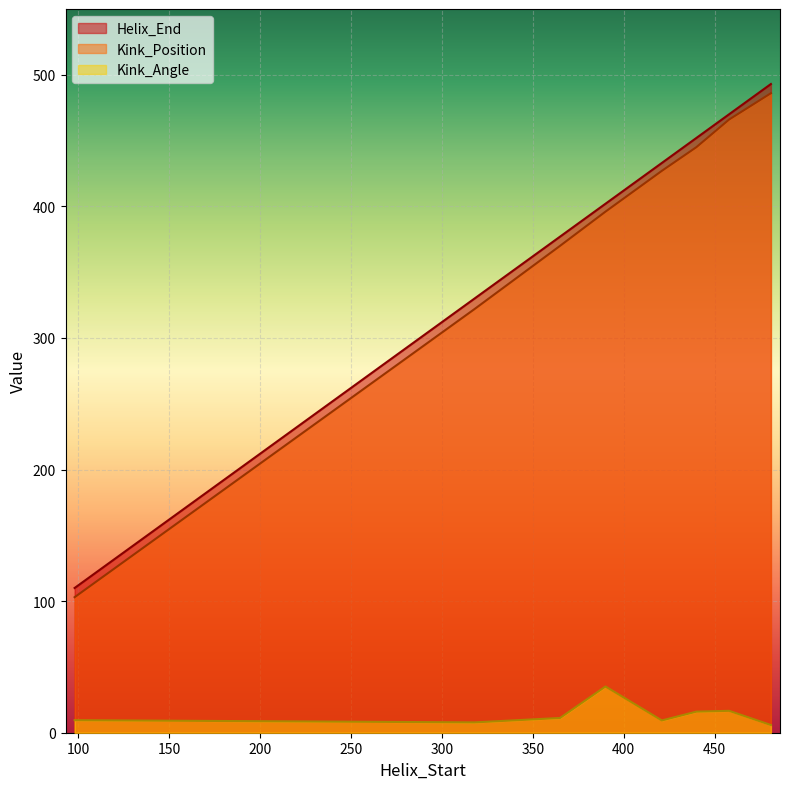

Where is Kink_Angle nearest to the value 20?

458